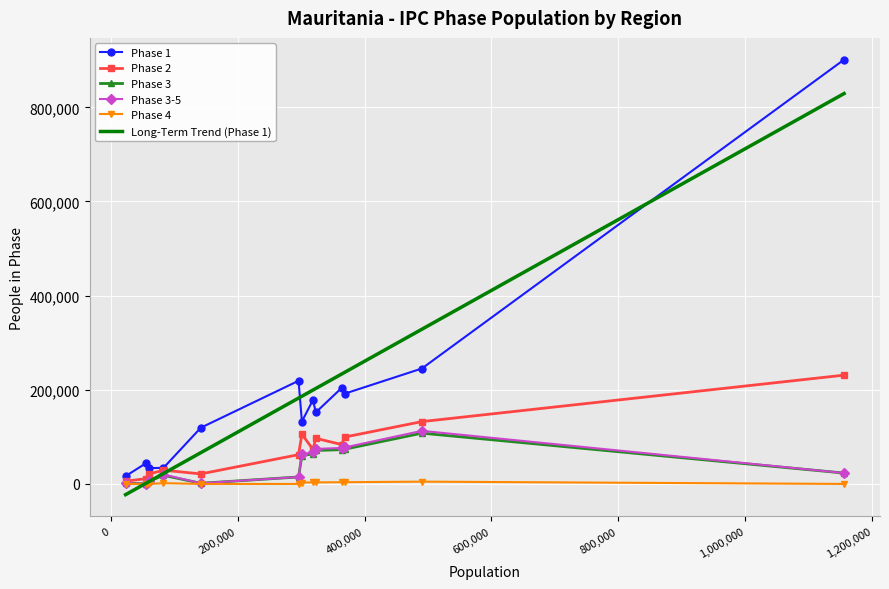

True or false: Phase 1 and Long-Term Trend (Phase 1) intersect in this chart.

True